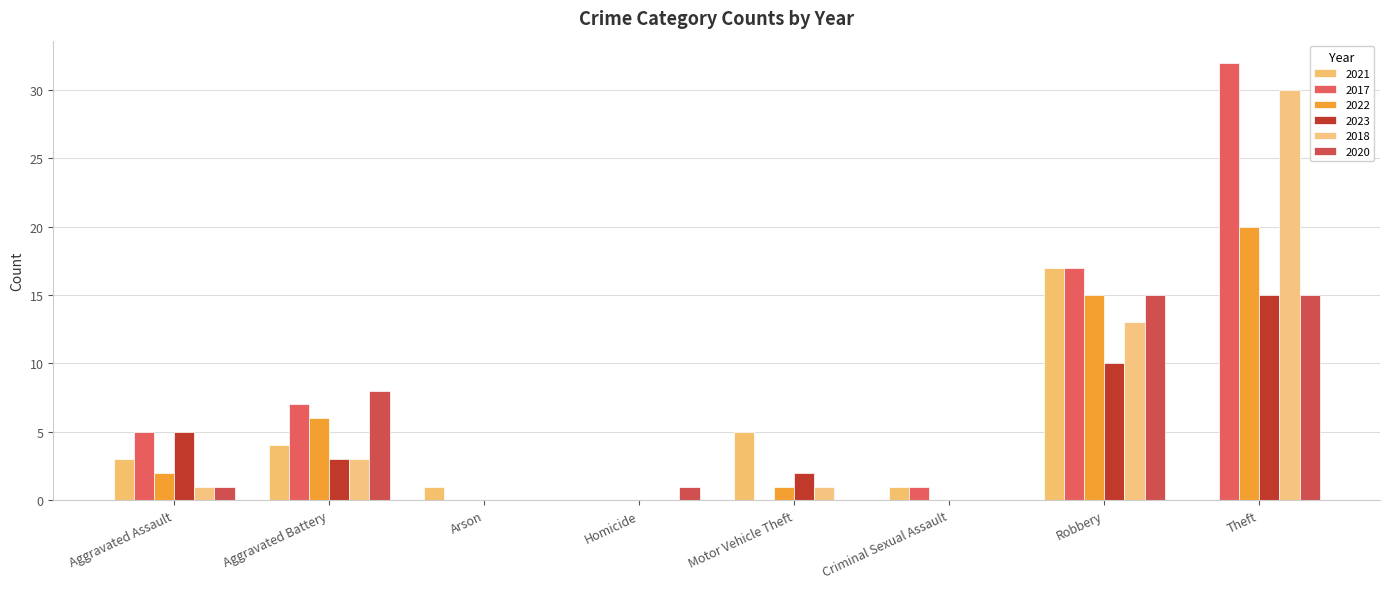

How many distinct data groups are displayed?

6